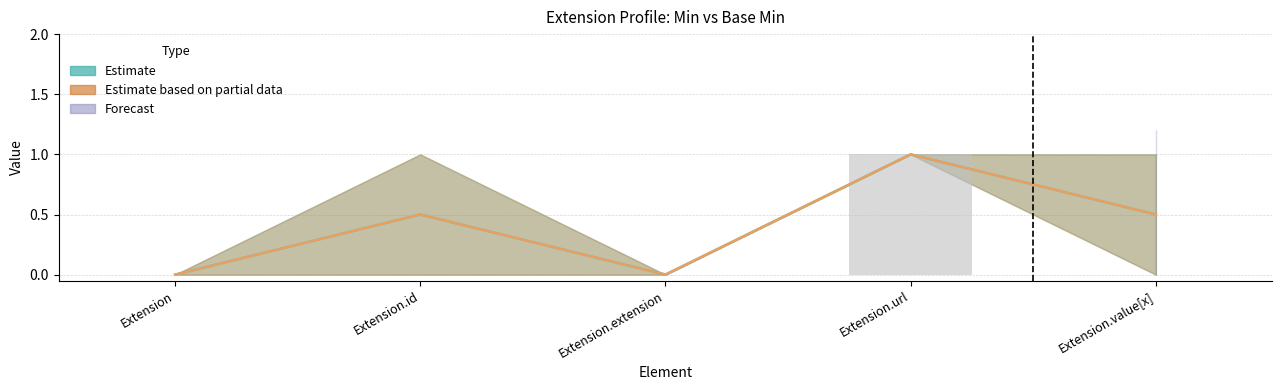

Is it true that Base Min equals 0 at Extension.extension?

True